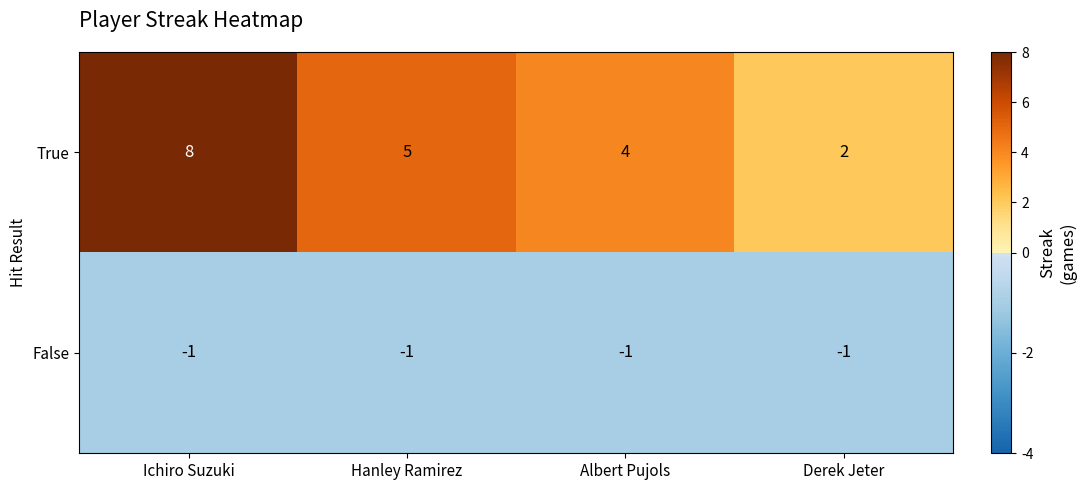

At which category is the sum across all series the highest?

Ichiro Suzuki